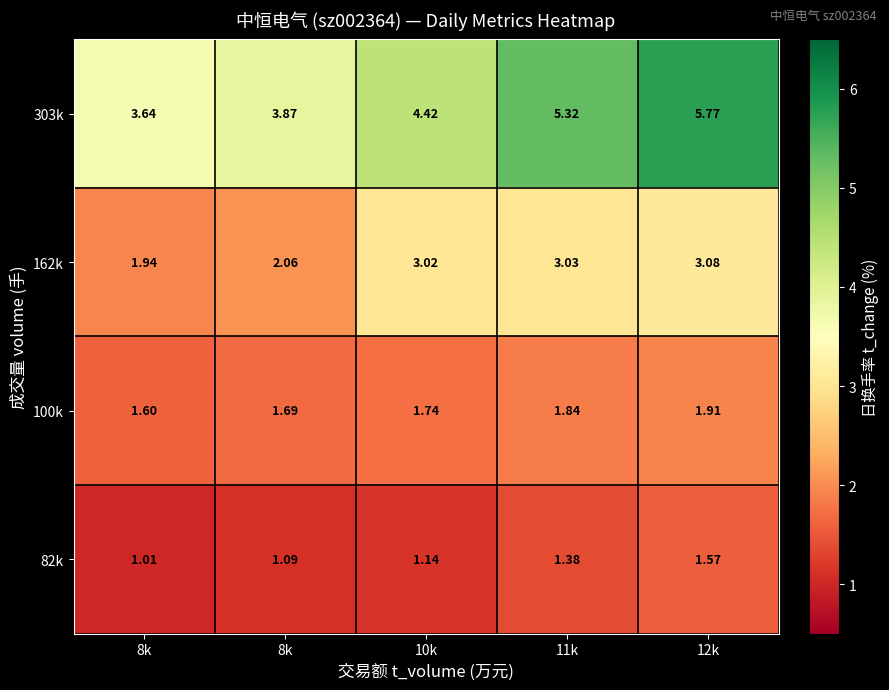

Count the number of data series in this chart.

4